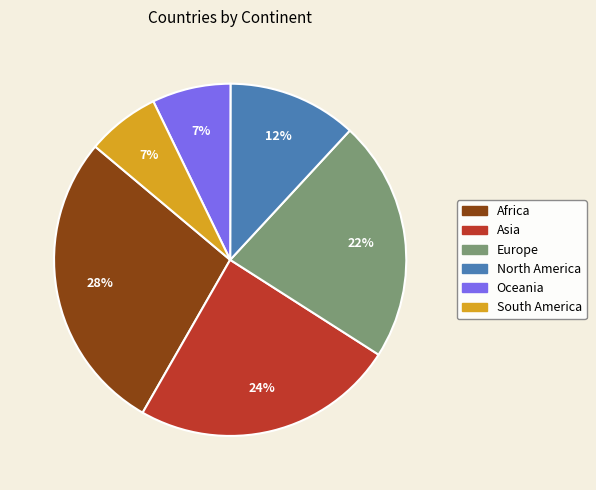

Which has a higher value, Oceania or Europe?

Europe